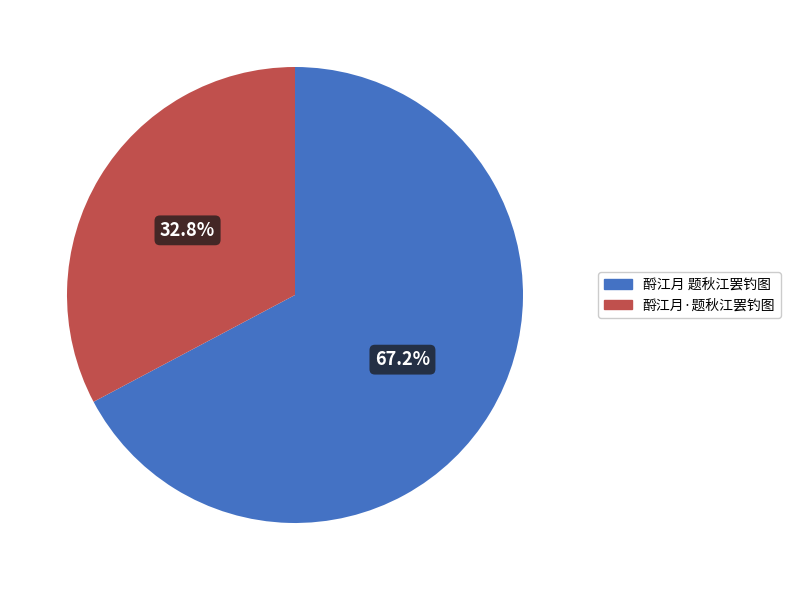

To the nearest percent, what percentage of the pie is 酹江月·题秋江罢钓图?

33%